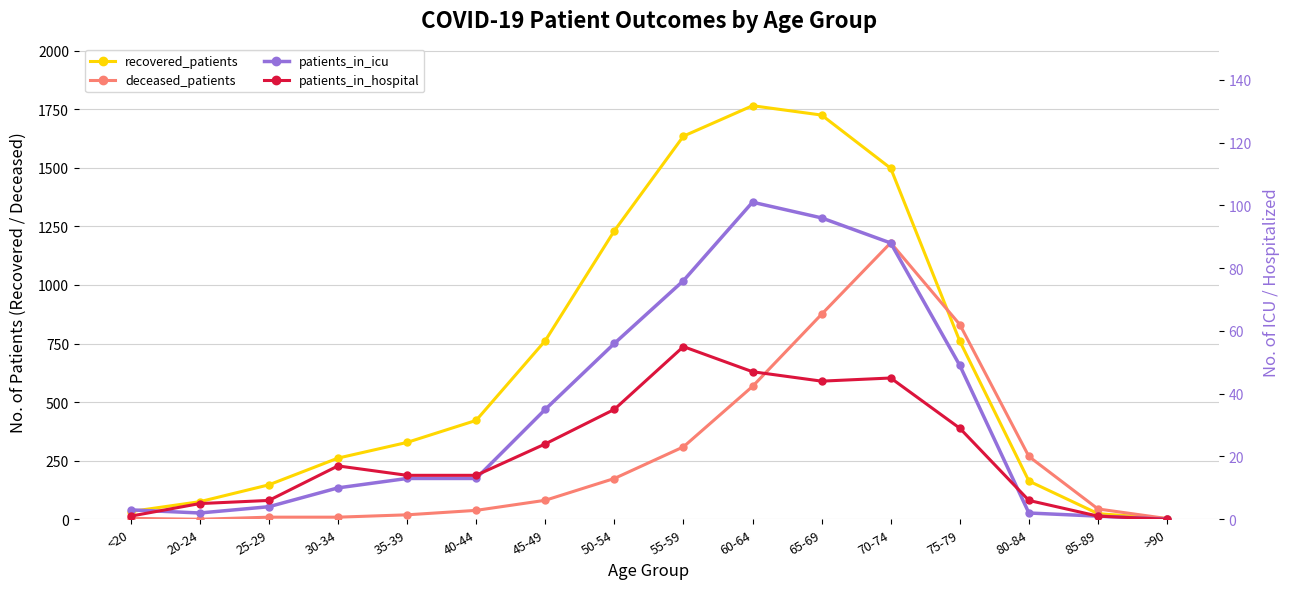

Which category has the lowest value across all series?

20-24